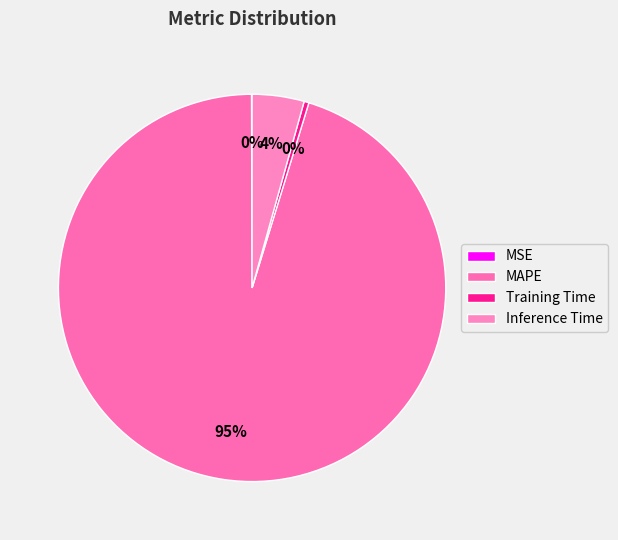

Is it true that MSE is 1% of the pie?

False